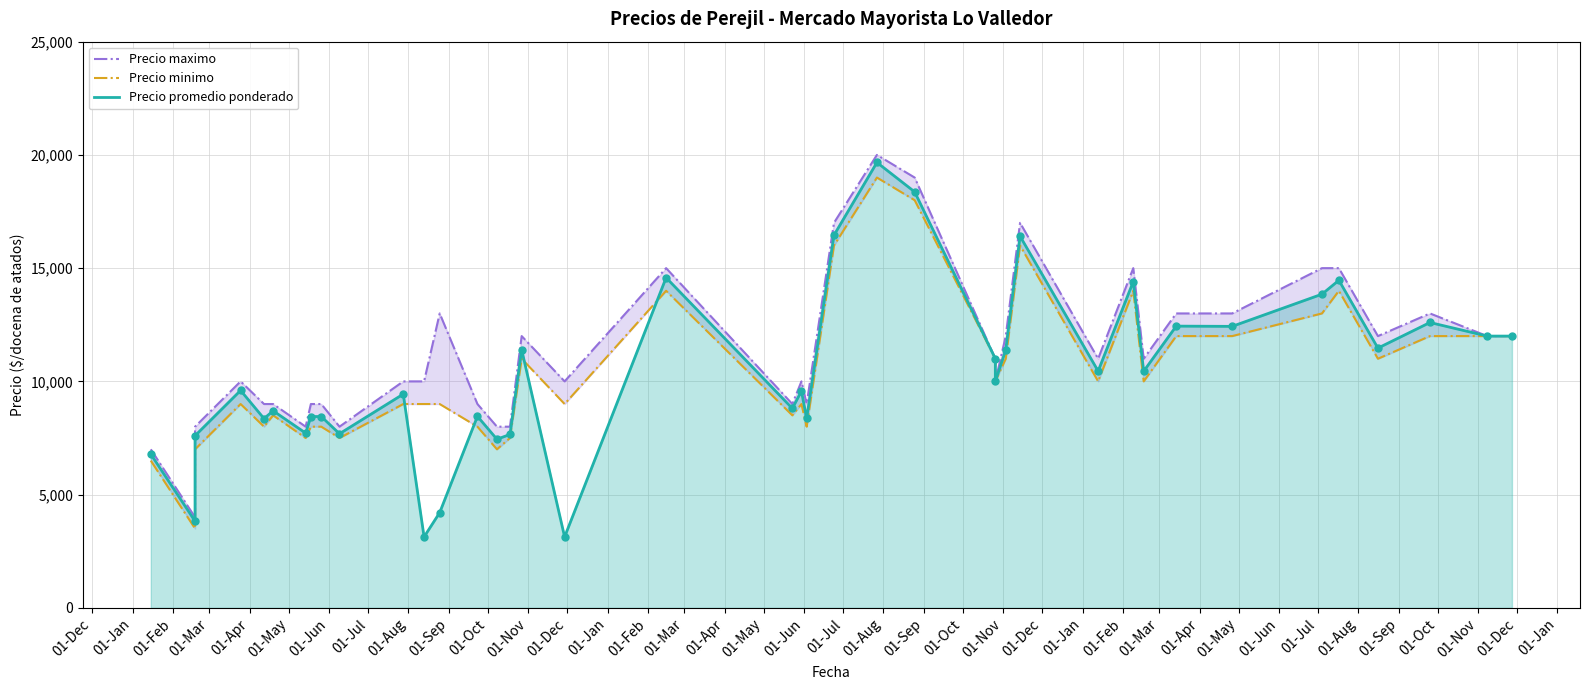

What is the total value across all series at 01-Feb?

22600